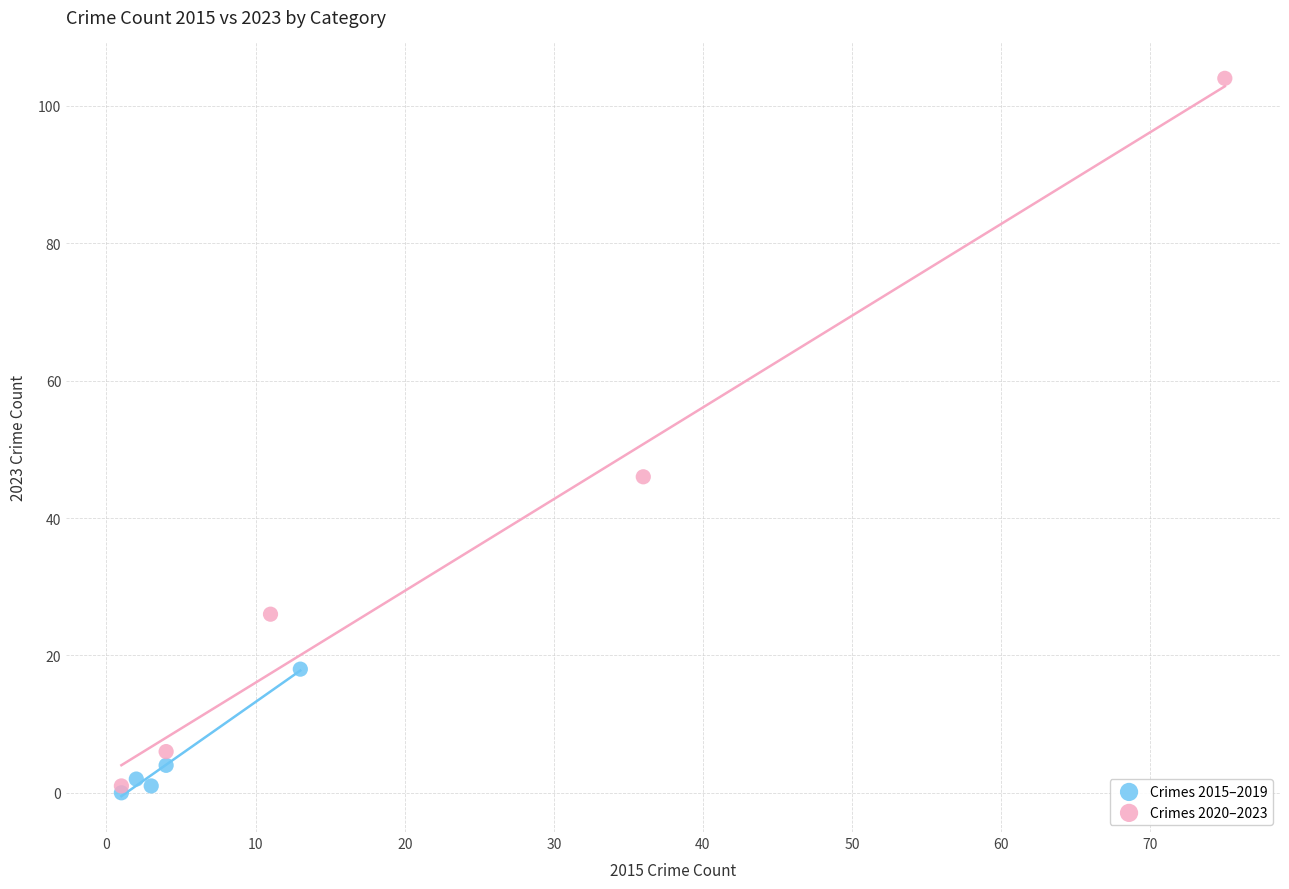

Which series reaches the maximum Y coordinate?

Crimes 2020–2023